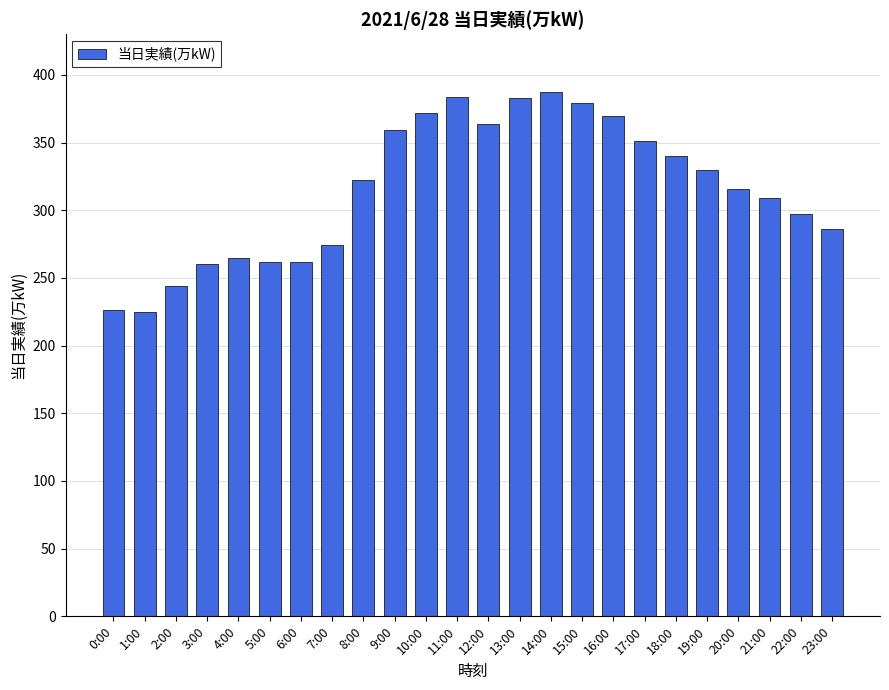

What is the sum of the values at 18:00 and 14:00?

727